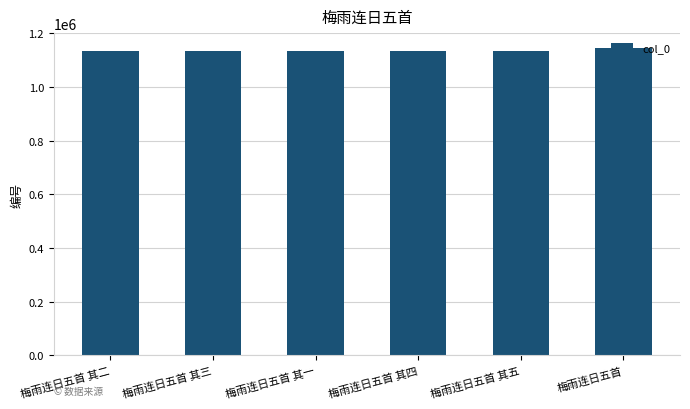

What is the maximum value shown in the chart?

1143748